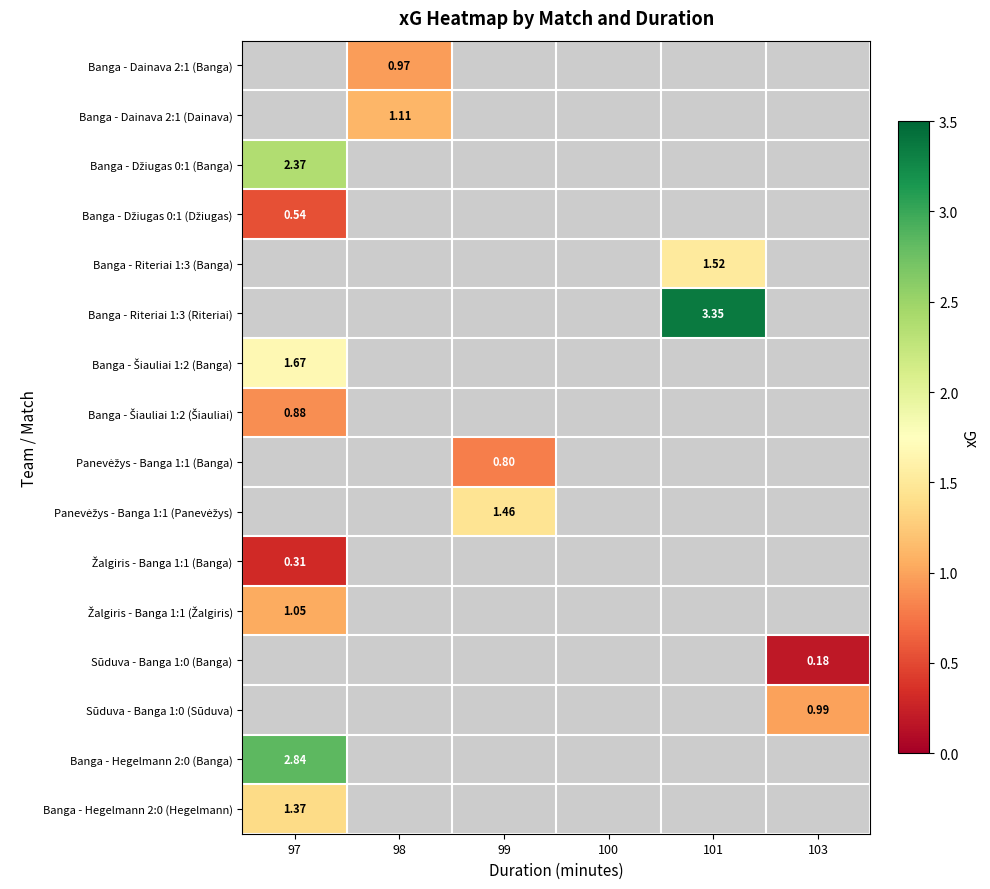

Is the value of Banga - Džiugas 0:1 (Banga) at 99 greater than the value of Banga - Šiauliai 1:2 (Banga) at 97?

No